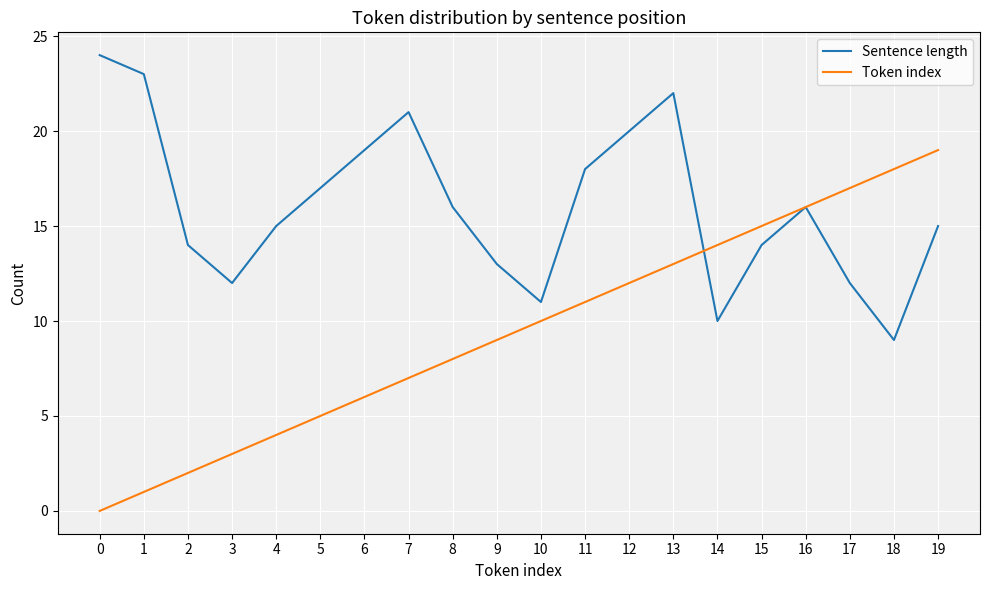

At which label does Token index reach its peak?

19